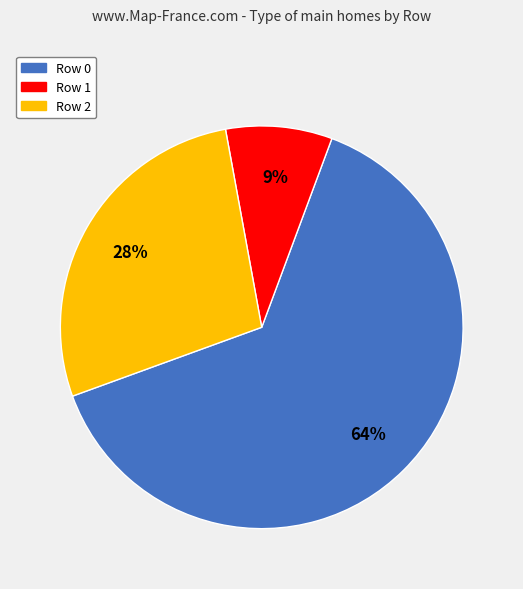

Does Row 0 account for over 50% of the chart?

Yes